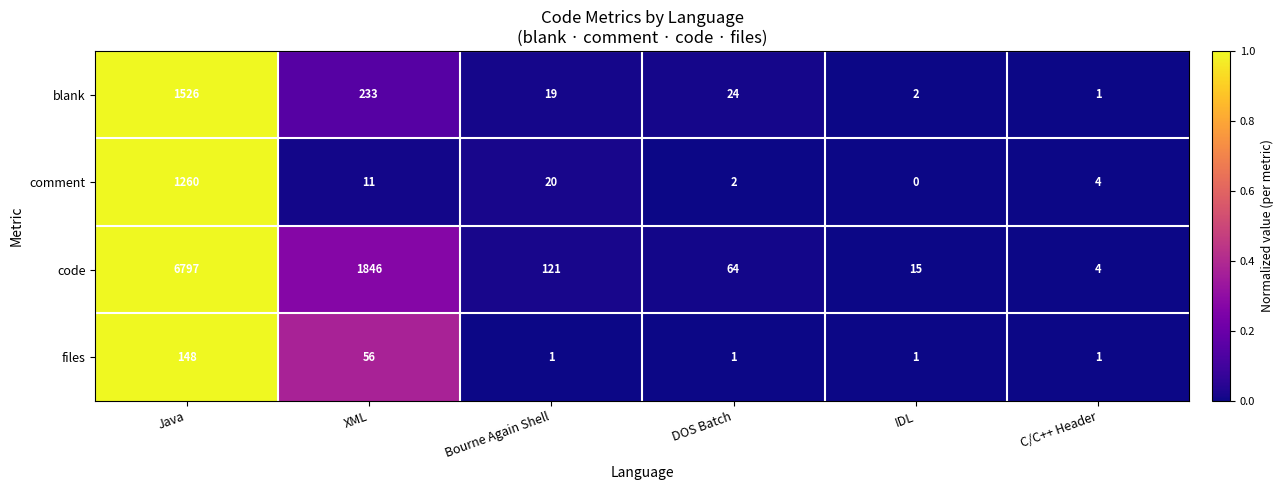

Reading left to right, what are all the values shown in this chart?

blank: Java=1526	XML=233	Bourne Again Shell=19	DOS Batch=24	IDL=2	C/C++ Header=1
comment: Java=1260	XML=11	Bourne Again Shell=20	DOS Batch=2	IDL=0	C/C++ Header=4
code: Java=6797	XML=1846	Bourne Again Shell=121	DOS Batch=64	IDL=15	C/C++ Header=4
files: Java=148	XML=56	Bourne Again Shell=1	DOS Batch=1	IDL=1	C/C++ Header=1